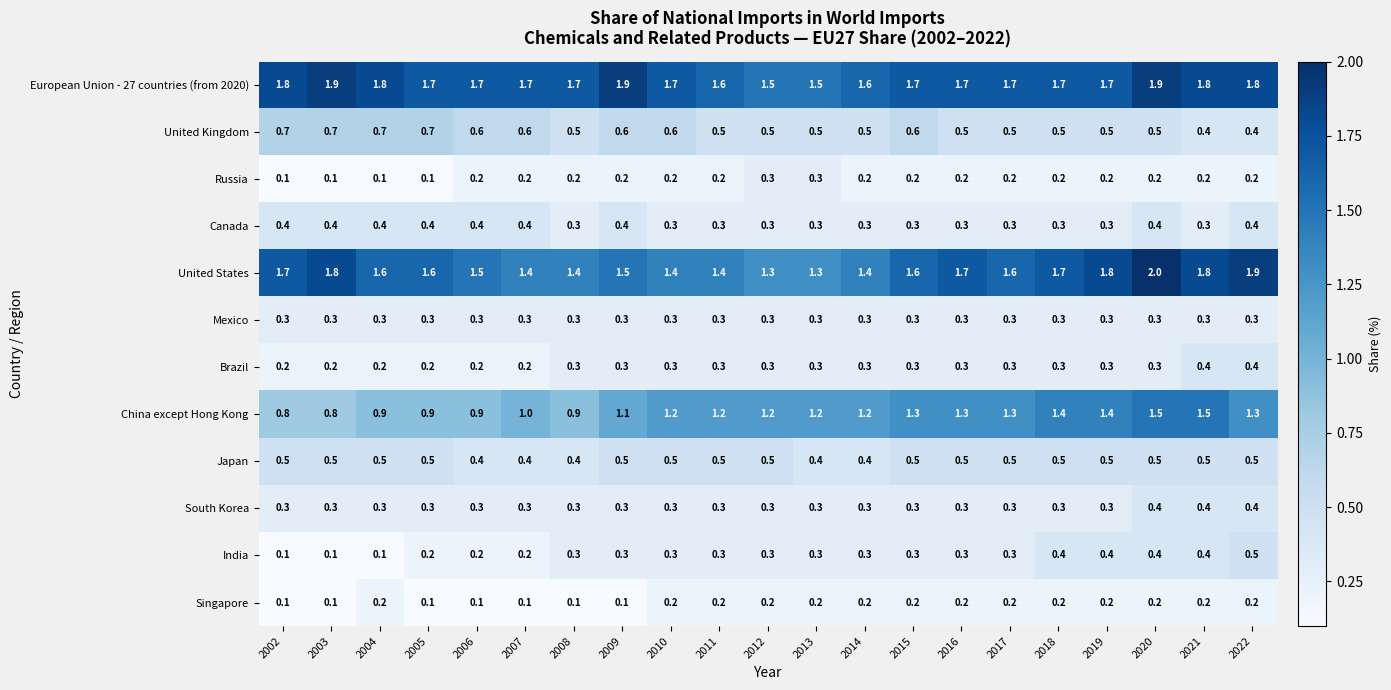

The value of Russia at 2010 is 0.2. True or false?

True